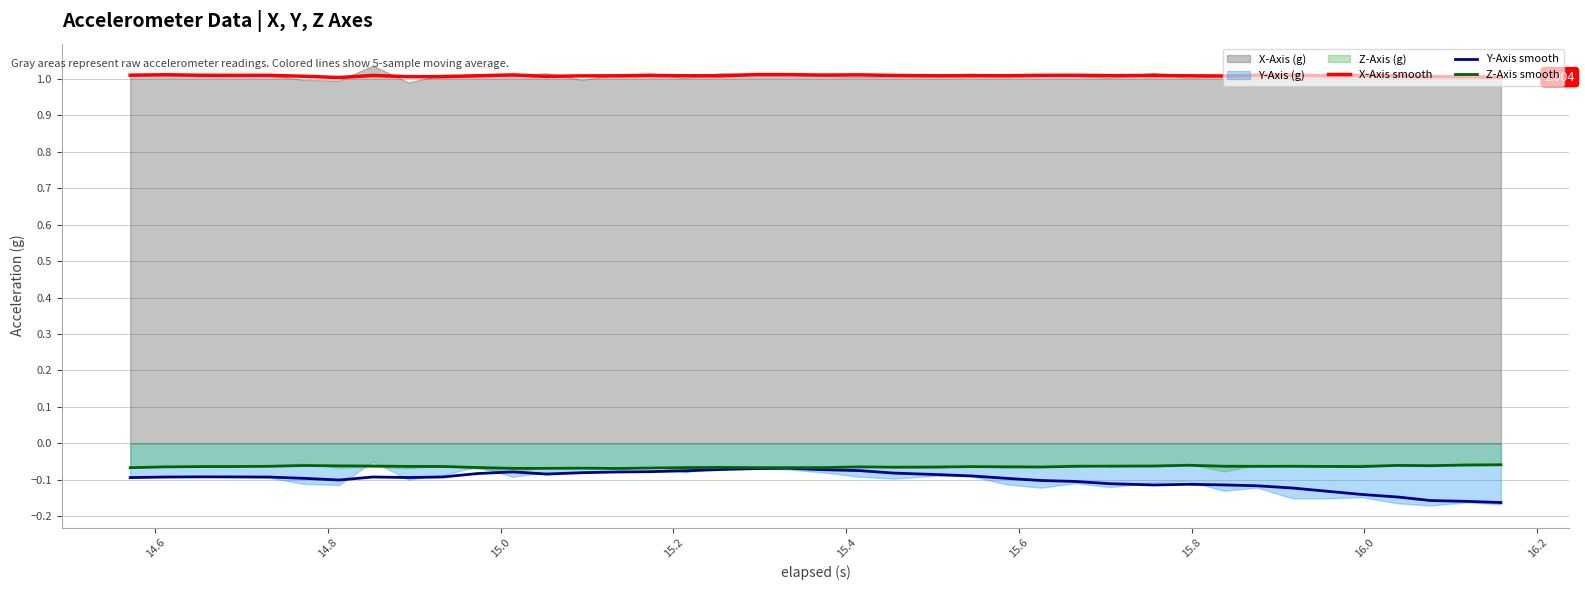

True or false: Z-Axis smooth and X-Axis smooth intersect in this chart.

False